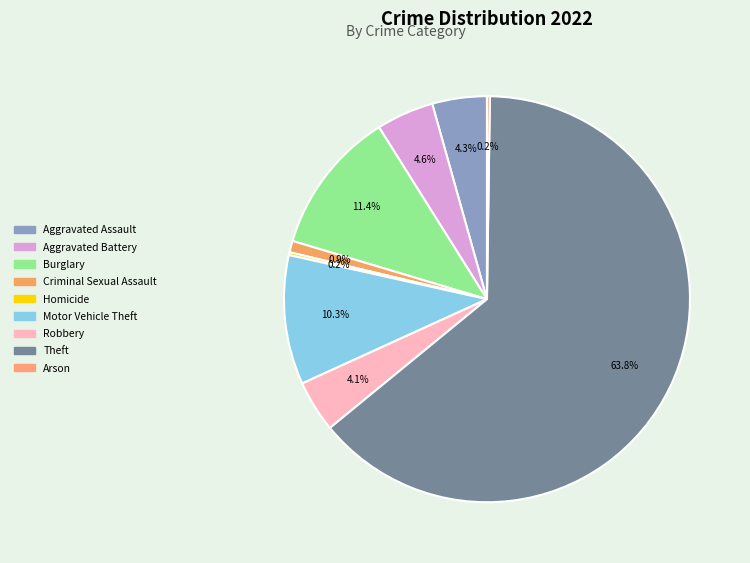

How many segments does this pie chart have?

9